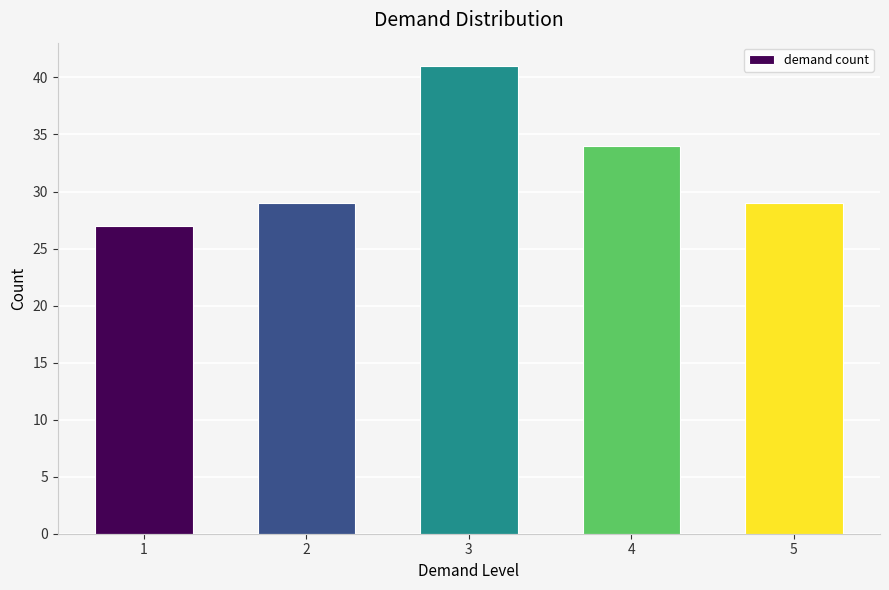

What is the smallest value displayed?

27